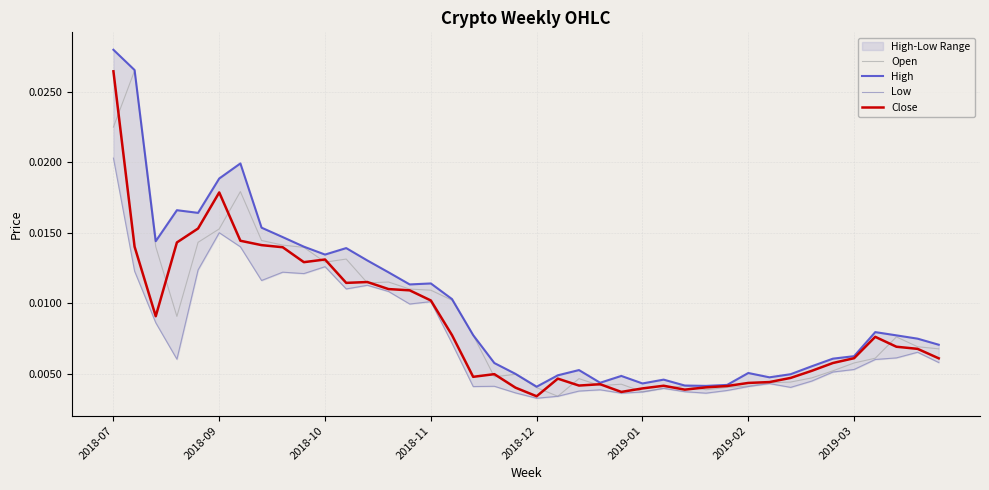

List the series in order of their peak value, highest first.

High, Open, Close, Low